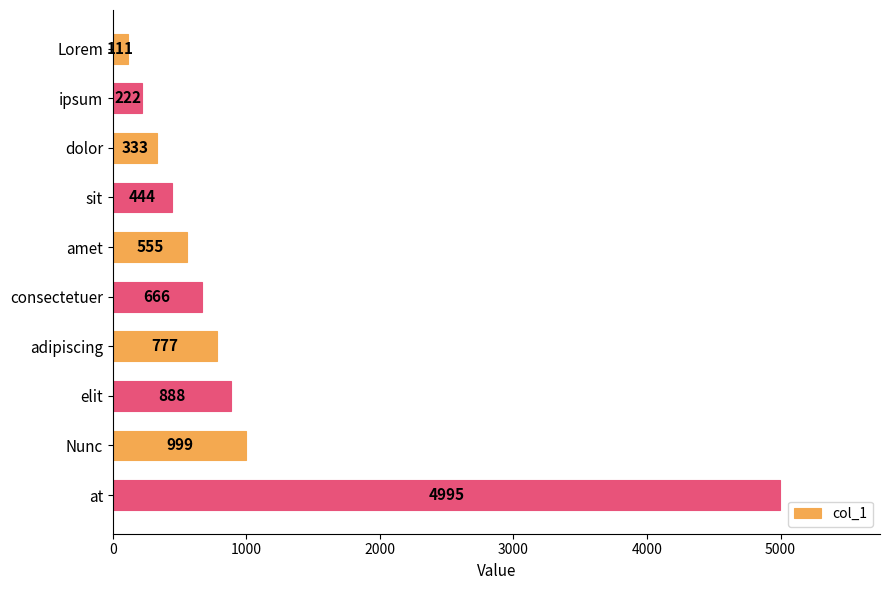

What is the label of the 5th bar from the top?

amet